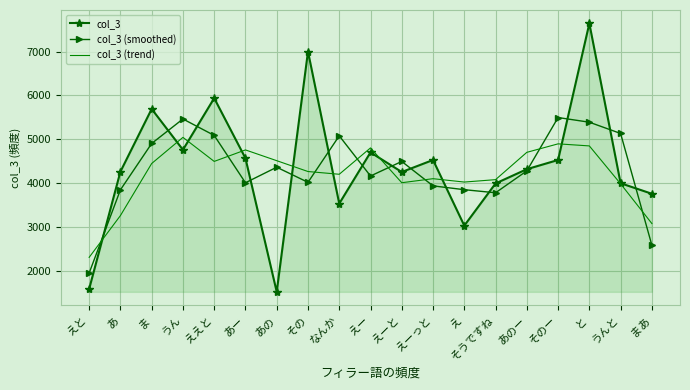

List the series in order of their peak value, lowest first.

col_3 (trend), col_3 (smoothed), col_3